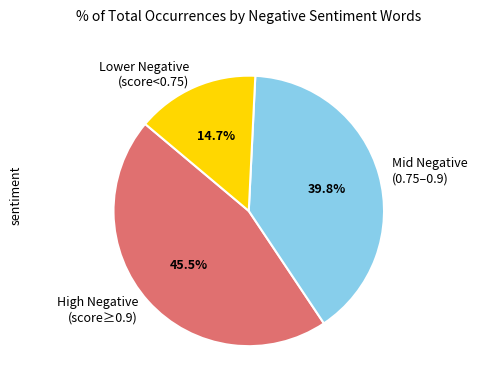

Between High Negative (score≥0.9) and Lower Negative (score<0.75), which is larger?

High Negative (score≥0.9)